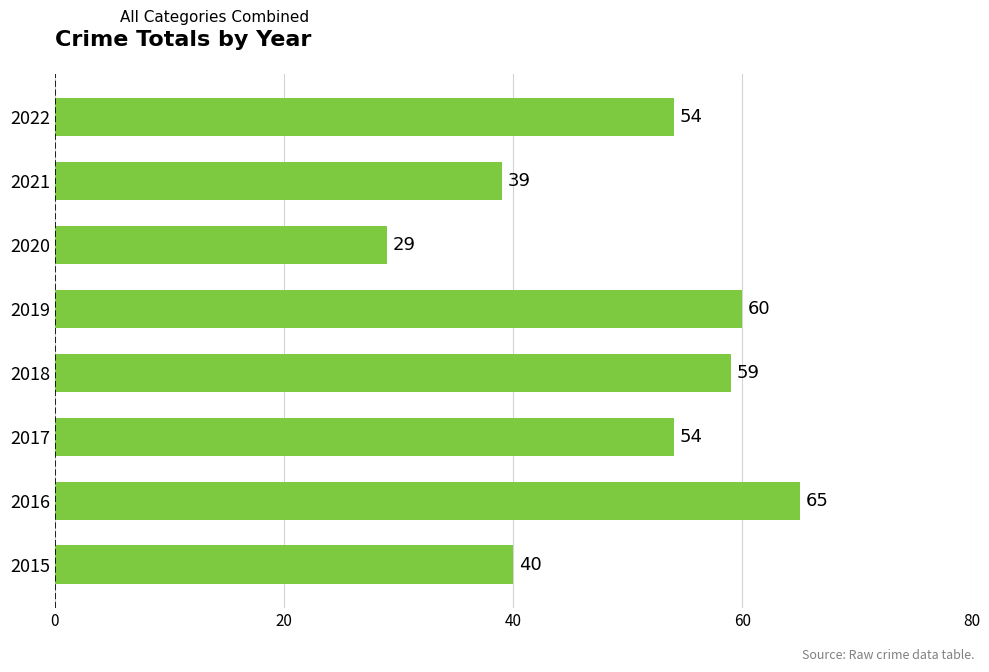

What is the change in value from 2018 to 2019?

+1